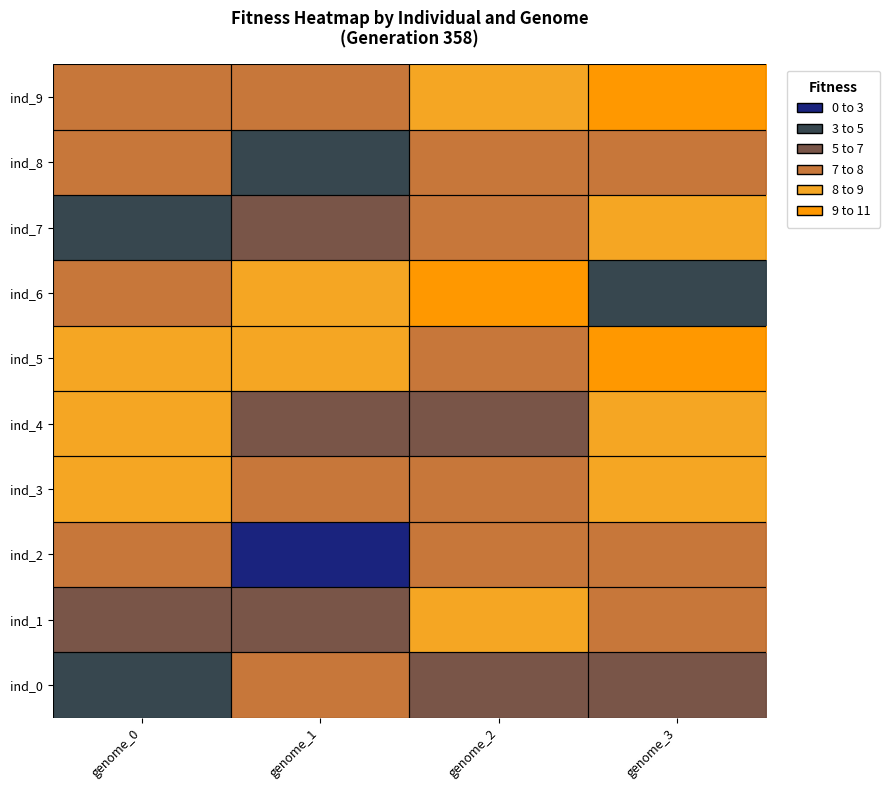

Reading left to right, what are all the values shown in this chart?

ind_0: genome_0=4.7	genome_1=7.7	genome_2=6.5	genome_3=5.2
ind_1: genome_0=6.1	genome_1=5.5	genome_2=9.0	genome_3=7.9
ind_2: genome_0=7.8	genome_1=2.8	genome_2=7.7	genome_3=7.2
ind_3: genome_0=8.2	genome_1=7.9	genome_2=7.8	genome_3=8.5
ind_4: genome_0=8.0	genome_1=6.9	genome_2=5.9	genome_3=8.2
ind_5: genome_0=8.9	genome_1=8.5	genome_2=7.1	genome_3=10.4
ind_6: genome_0=7.7	genome_1=8.2	genome_2=9.3	genome_3=3.7
ind_7: genome_0=4.6	genome_1=6.2	genome_2=7.5	genome_3=8.7
ind_8: genome_0=7.7	genome_1=4.2	genome_2=7.7	genome_3=7.5
ind_9: genome_0=8.0	genome_1=7.5	genome_2=8.3	genome_3=9.1